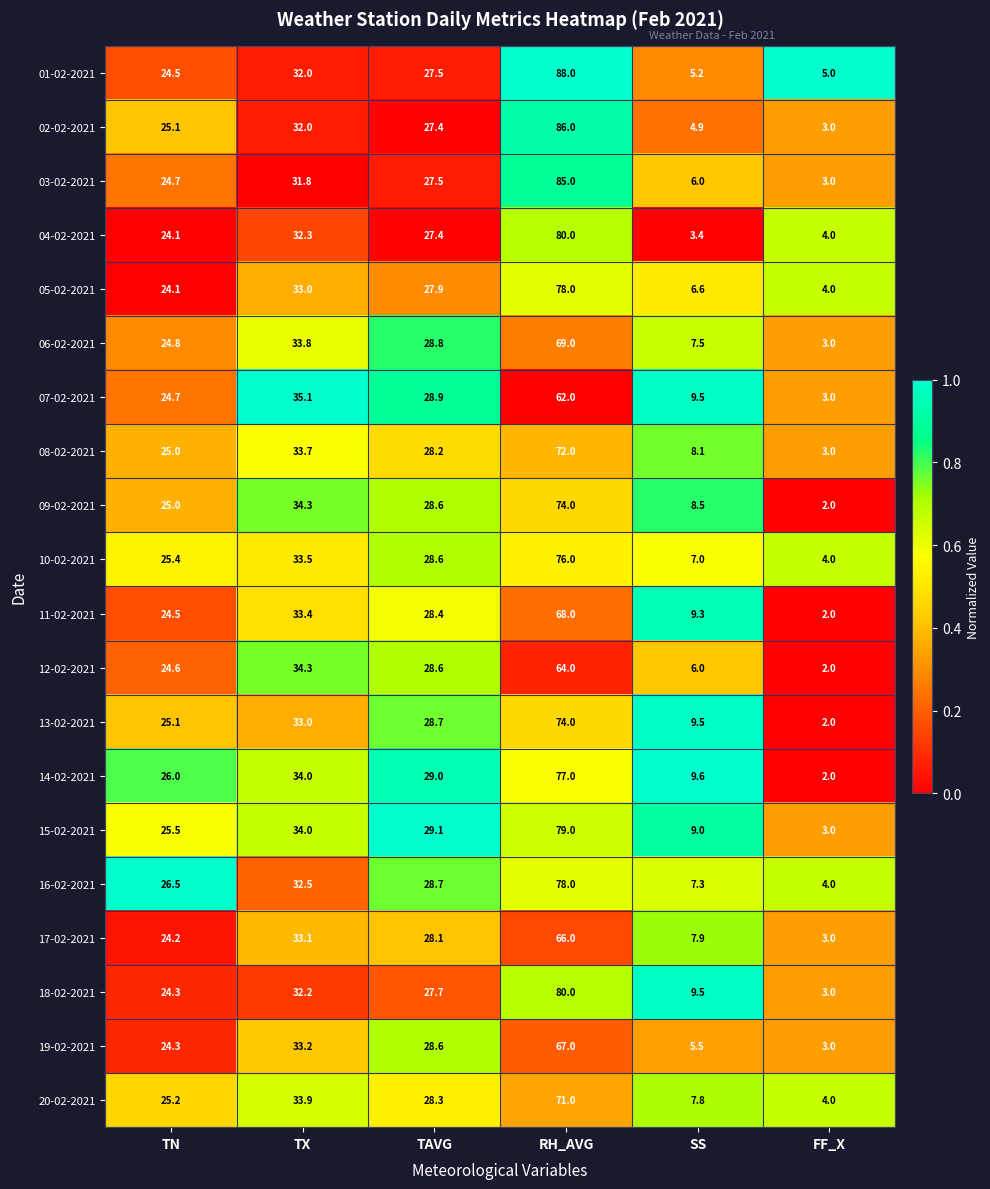

What is the difference between the 19-02-2021 values at FF_X and SS?

2.5